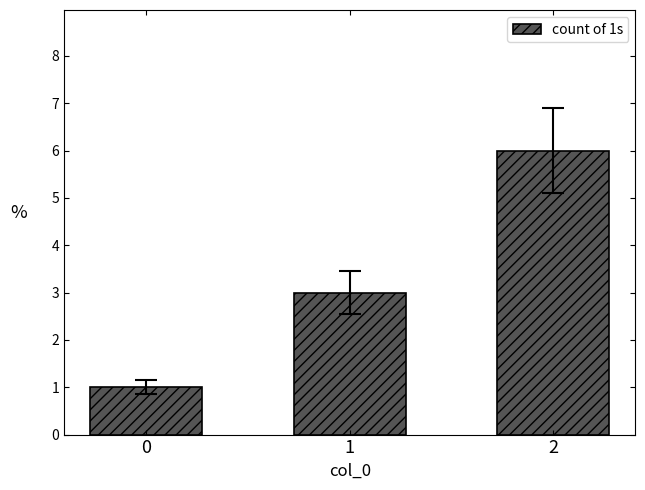

Reading right to left, transcribe all the data shown in this chart.

6	3	1